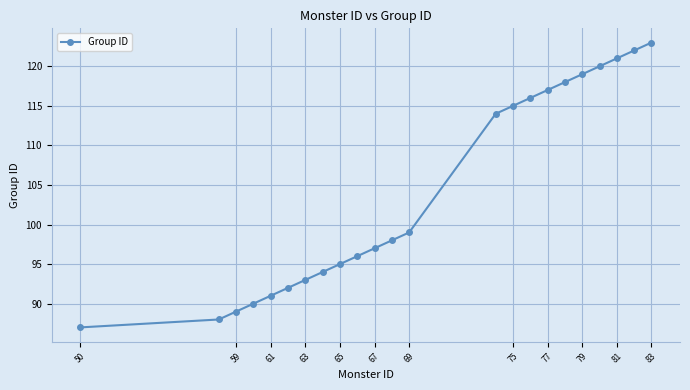

Reading left to right, extract all data points from this chart.

87	88	89	90	91	92	93	94	95	96	97	98	99	114	115	116	117	118	119	120	121	122	123